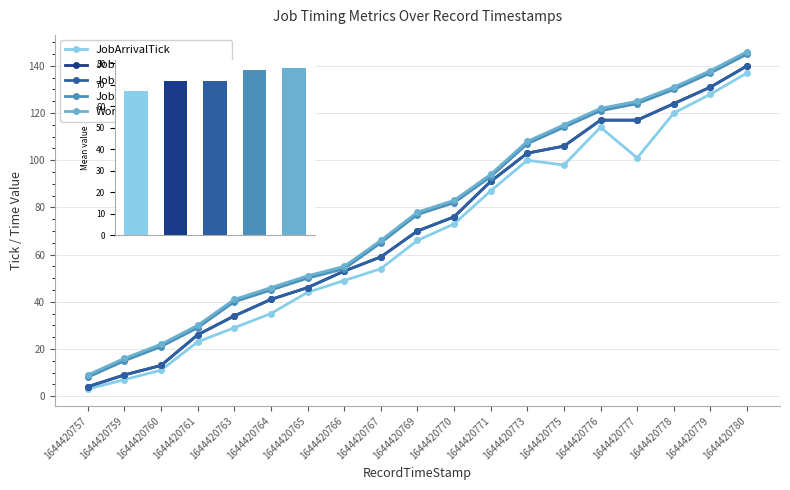

What is the difference between the second highest and second lowest values in the JobEndByOperatorTime series?

122